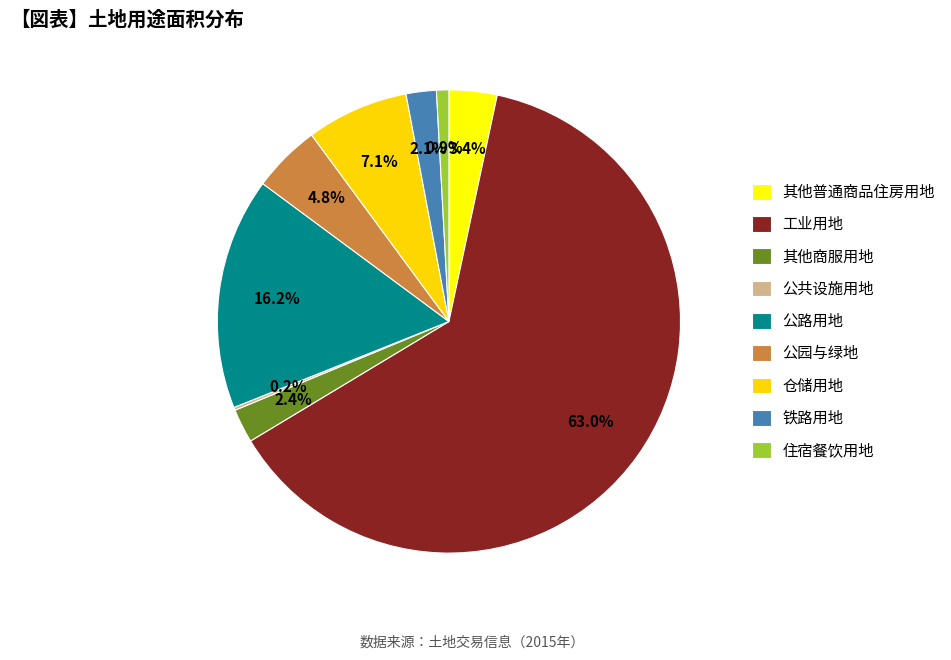

Which slice represents more than half of the pie?

工业用地